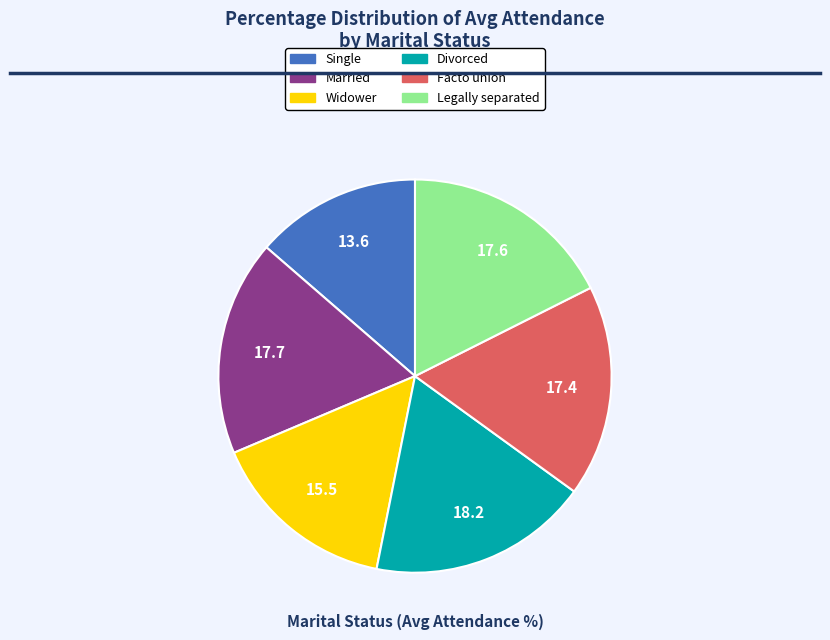

Does any single category account for the majority?

No